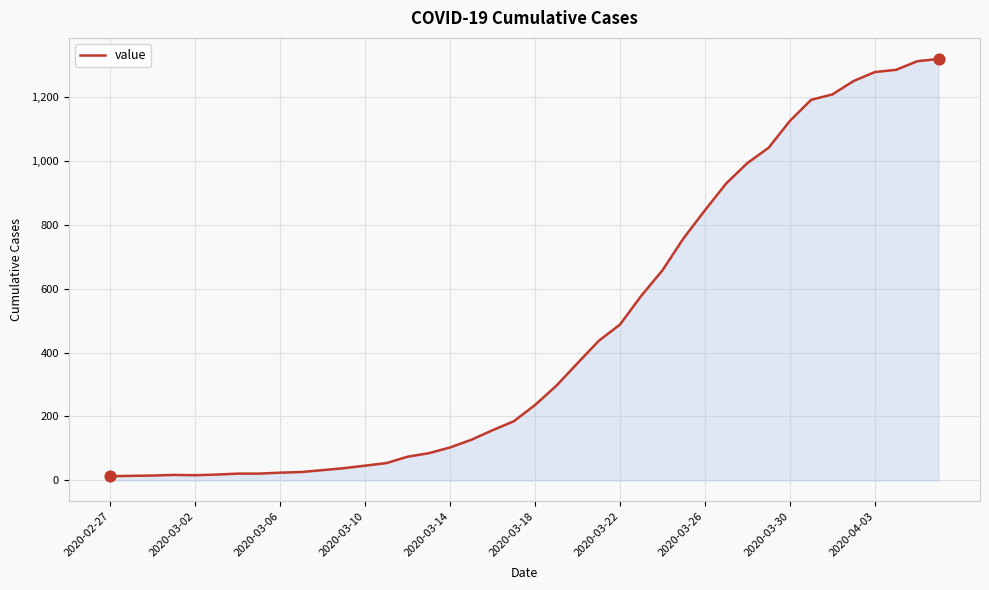

What is the difference between the maximum and minimum values?

1307